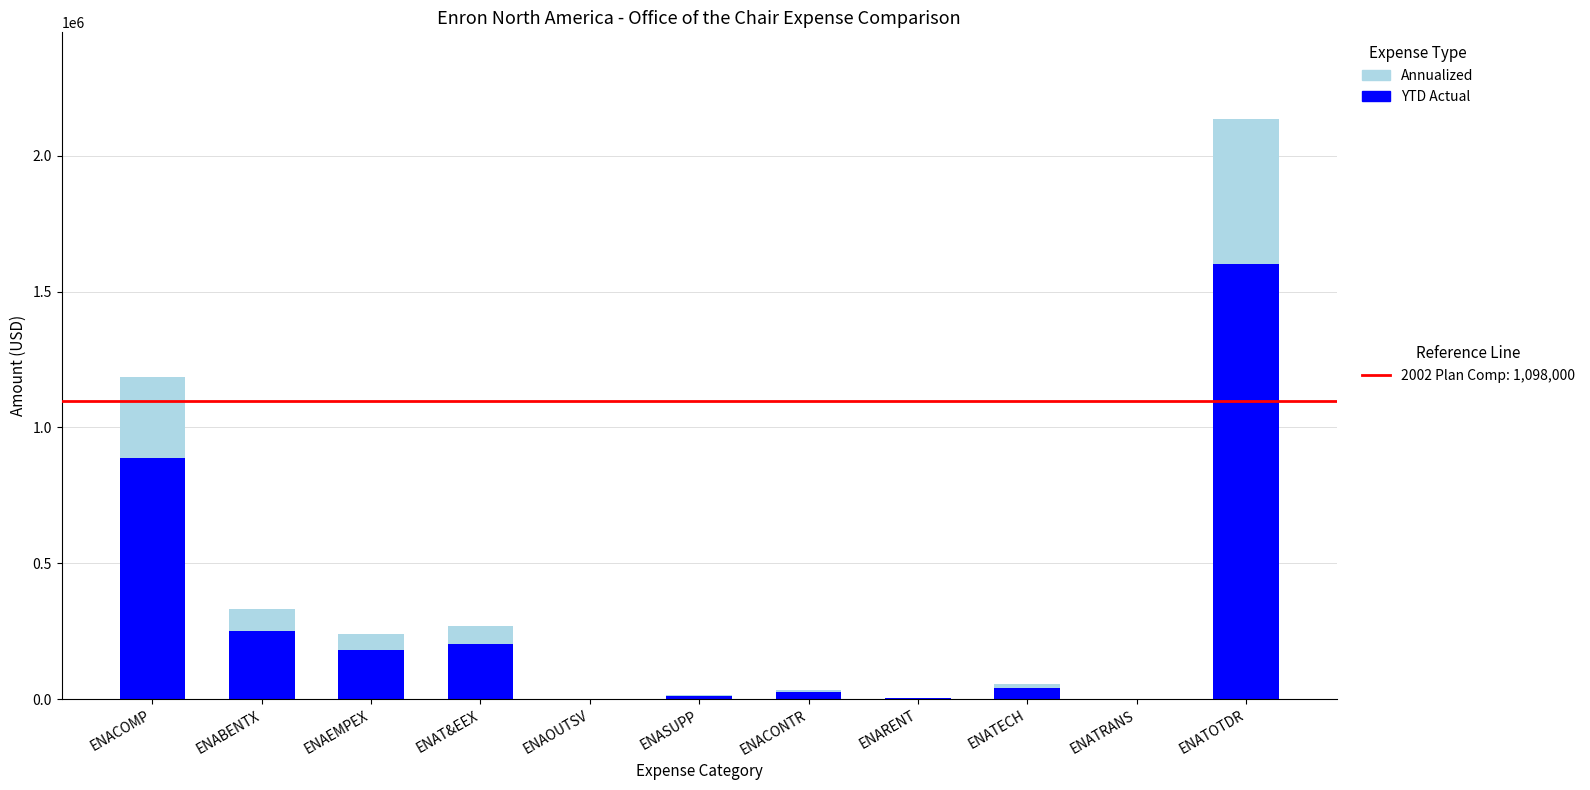

Which category has the highest value across all series?

ENATOTDR